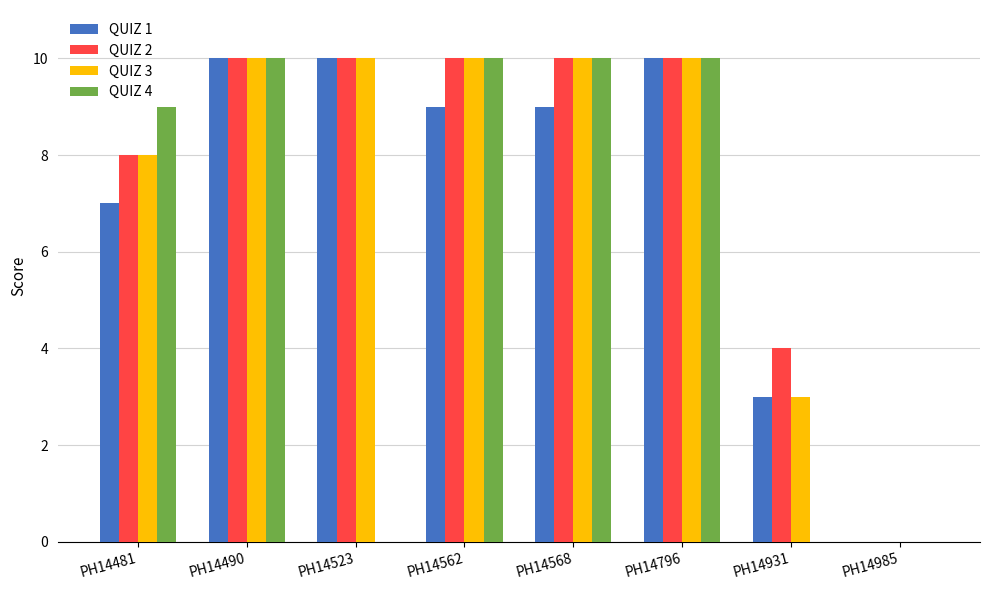

The value of QUIZ 1 at PH14796 is 15. True or false?

False